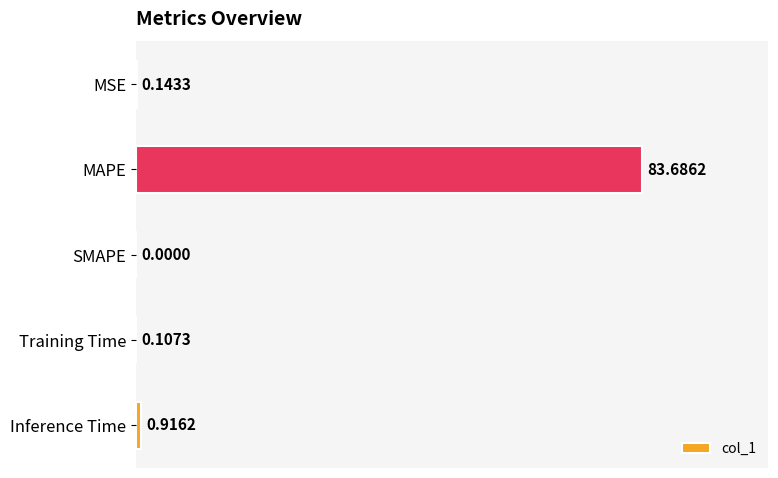

What is the average value?

17.0